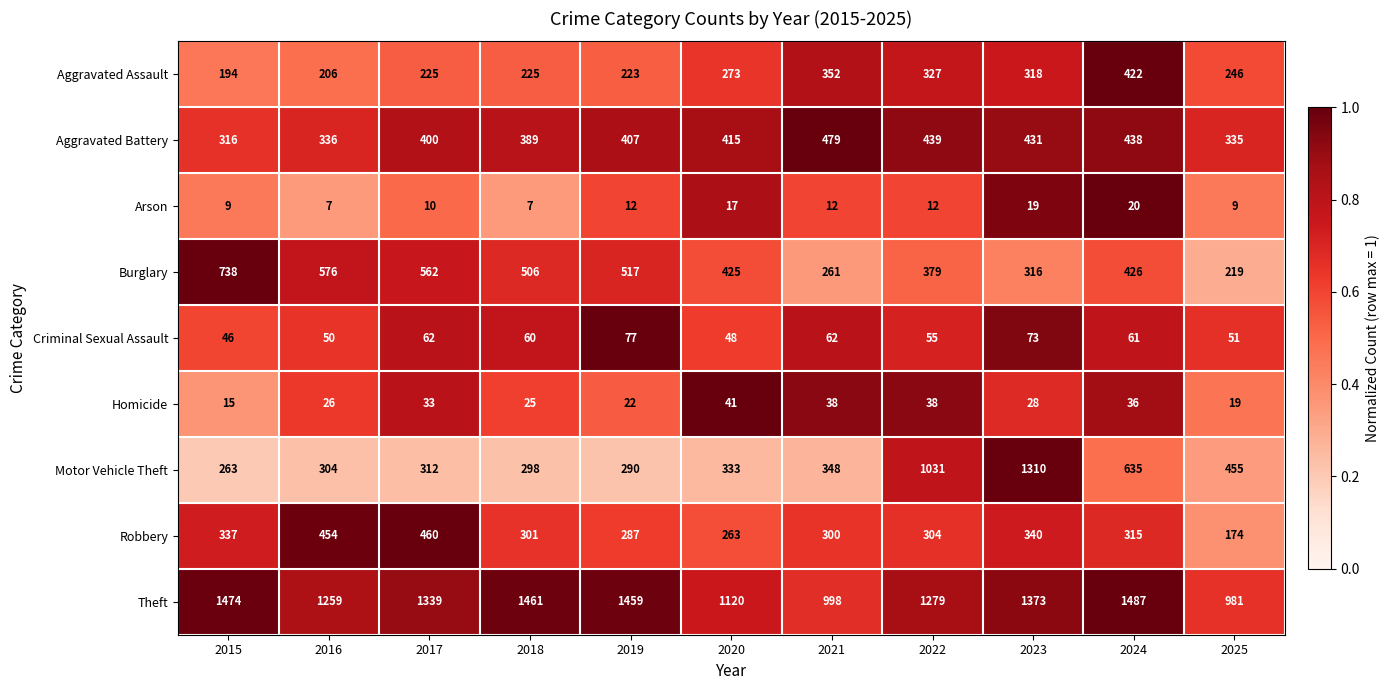

What is the sum of the Homicide values at 2016 and 2024?

62